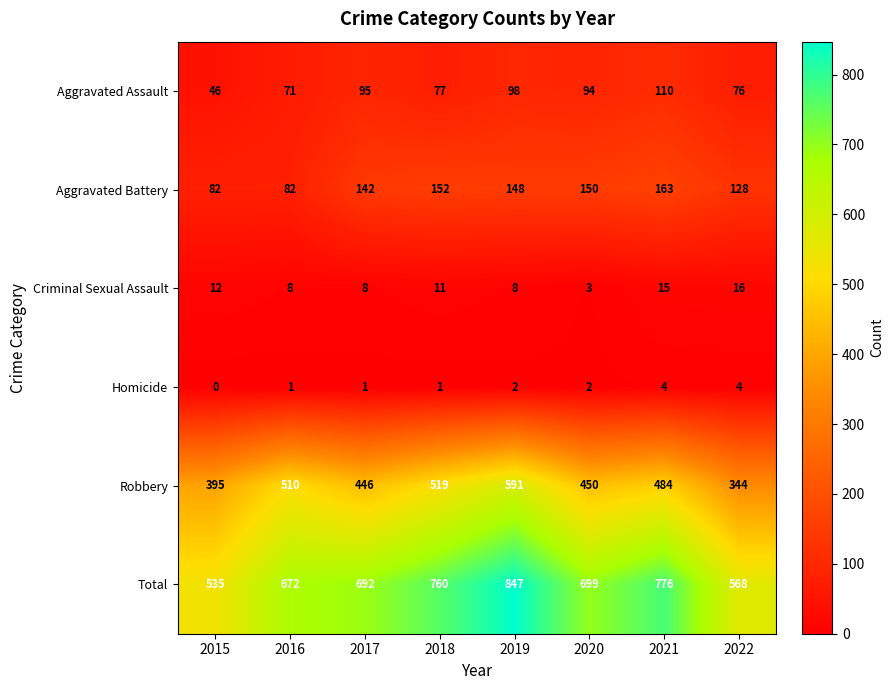

What is the difference between the highest and lowest values at 2016?

671